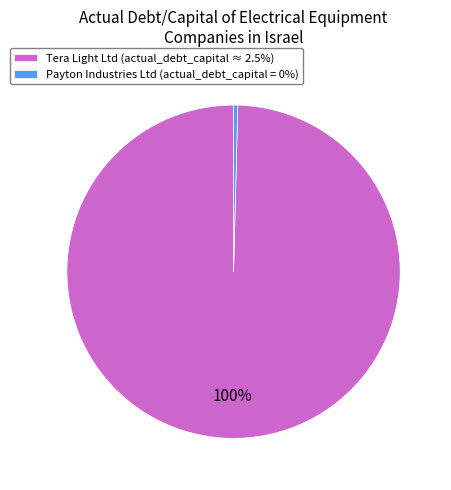

To the nearest percent, what is the average slice percentage?

50%